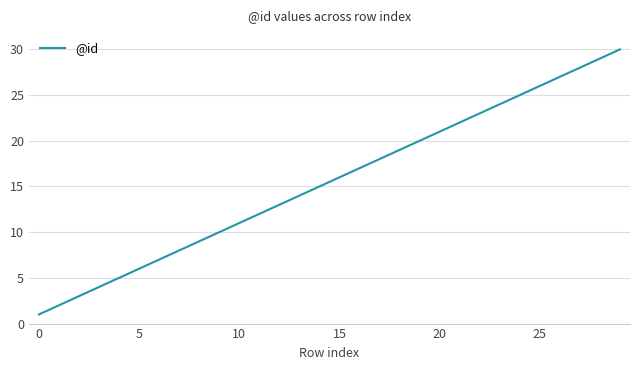

True or false: there are more than 1 points higher than both neighbors.

False